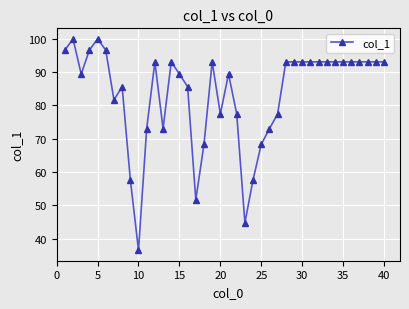

What is the sum of all values?

3337.0